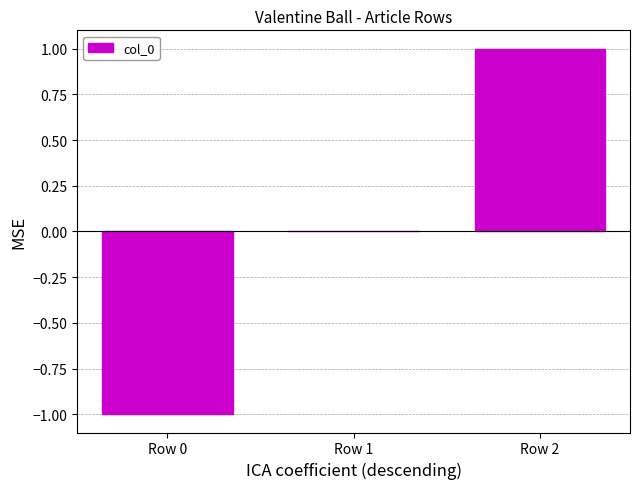

Count the number of categories in the chart.

3